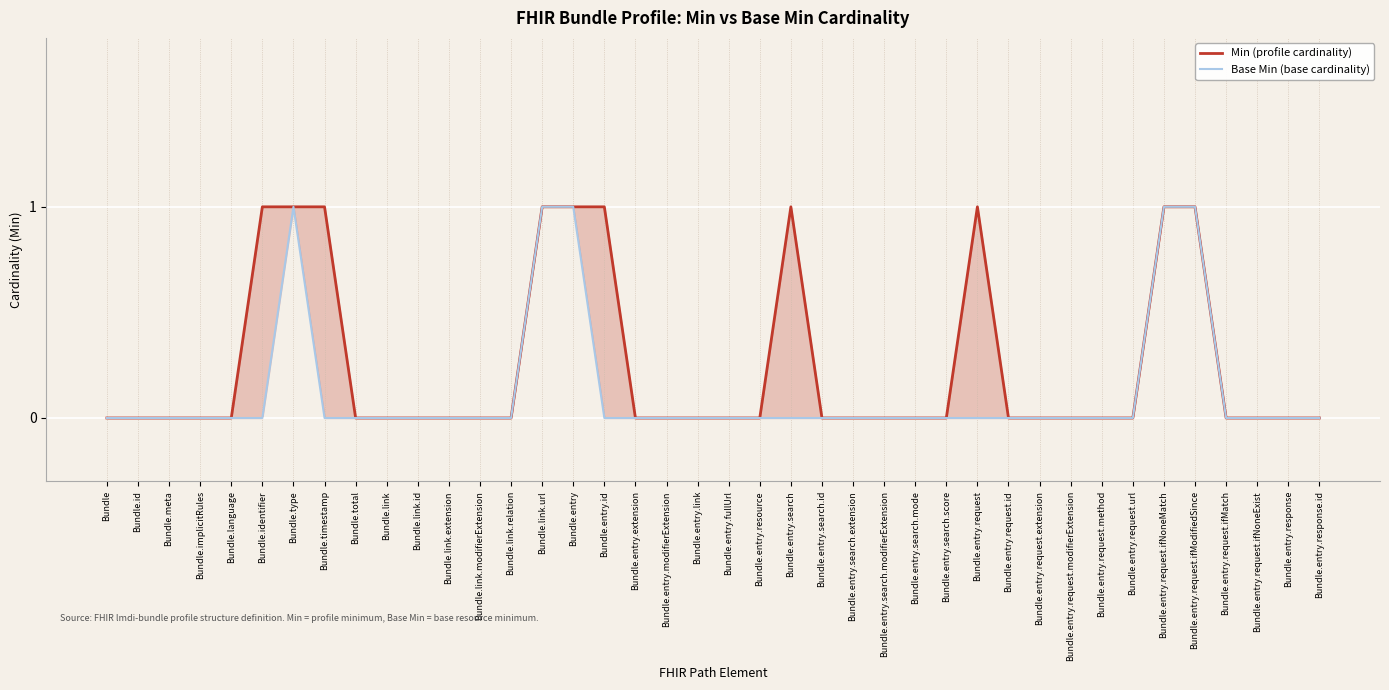

How many data points does each series have?

40